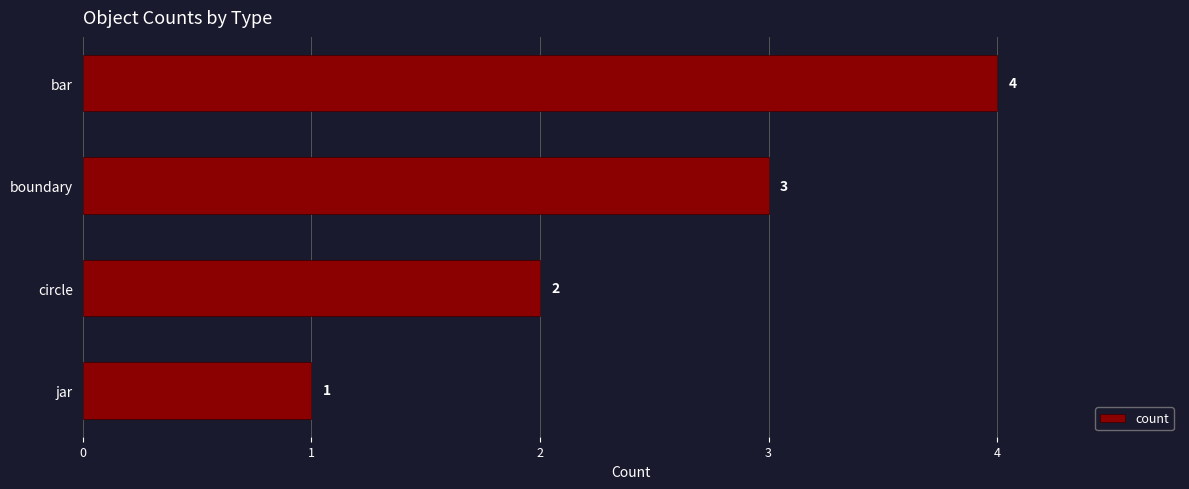

What is the difference between the maximum and minimum values?

3